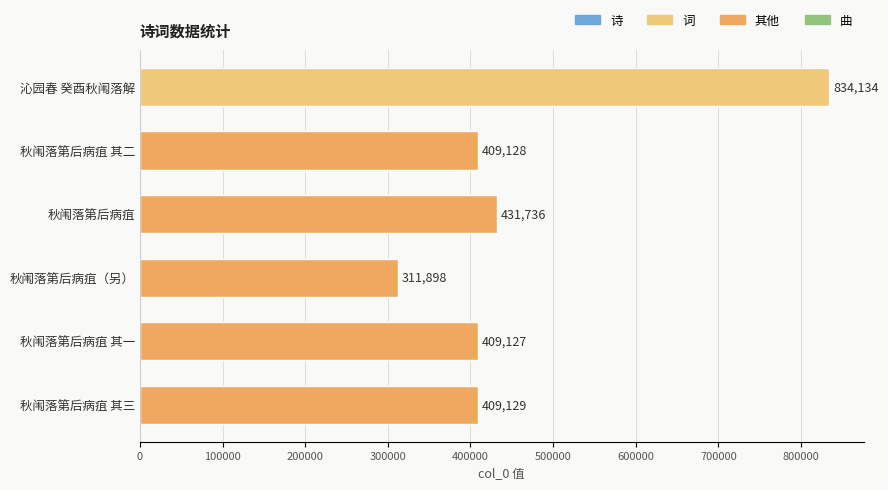

Reading bottom to top, what are all the values shown in this chart?

秋闱落第后病疽 其三=409129	秋闱落第后病疽 其一=409127	秋闱落第后病疽（另）=311898	秋闱落第后病疽=431736	秋闱落第后病疽 其二=409128	沁园春 癸酉秋闱落解=834134